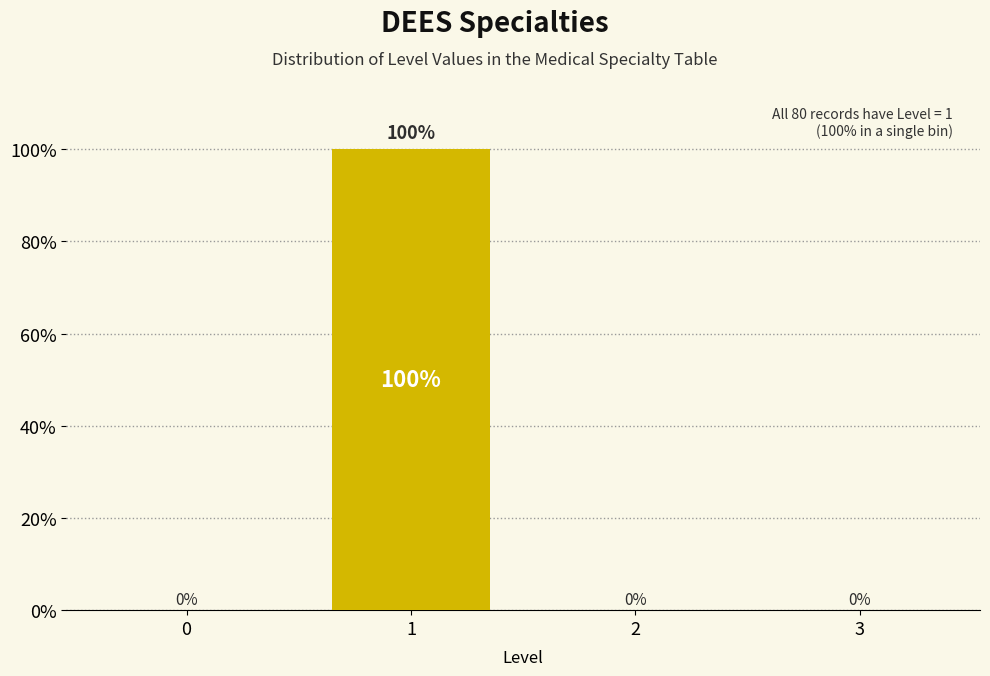

Reading left to right, transcribe all the data shown in this chart.

0=0	1=100	2=0	3=0